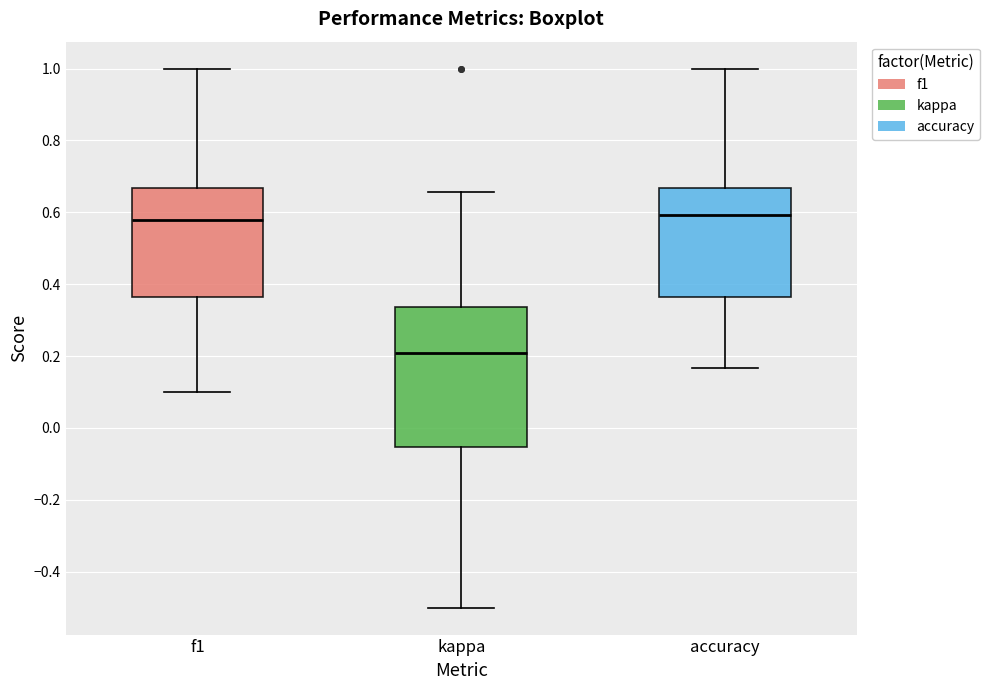

Which box's median line is the lowest?

kappa